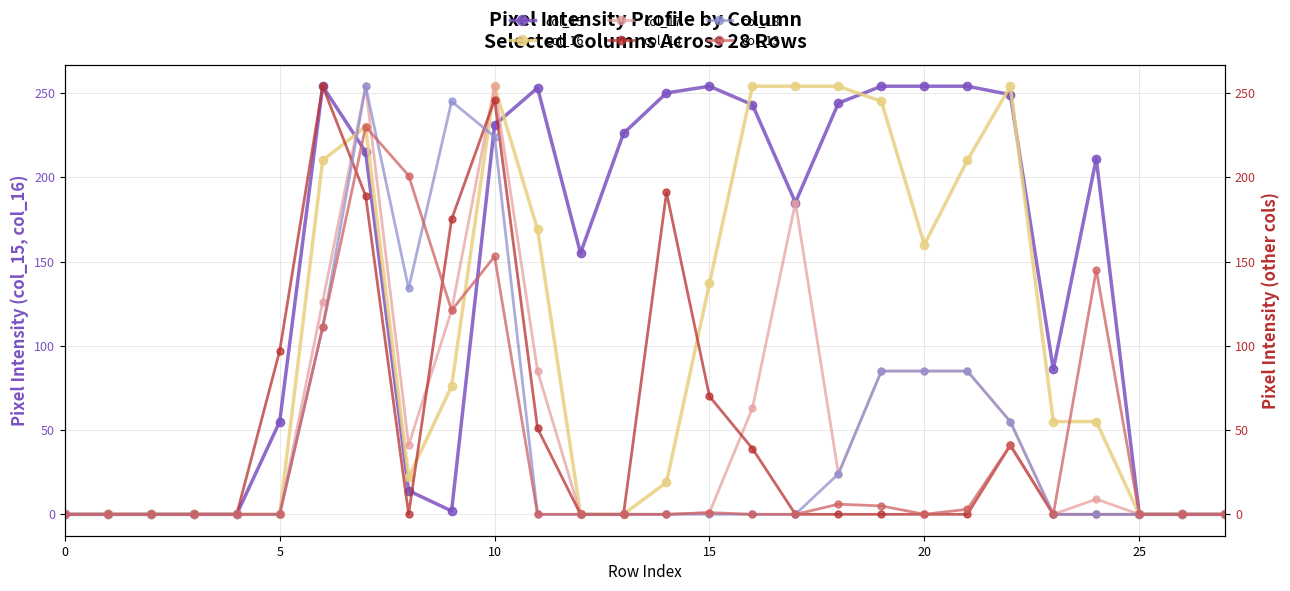

The col_15 series shows 0 at 0. True or false?

True